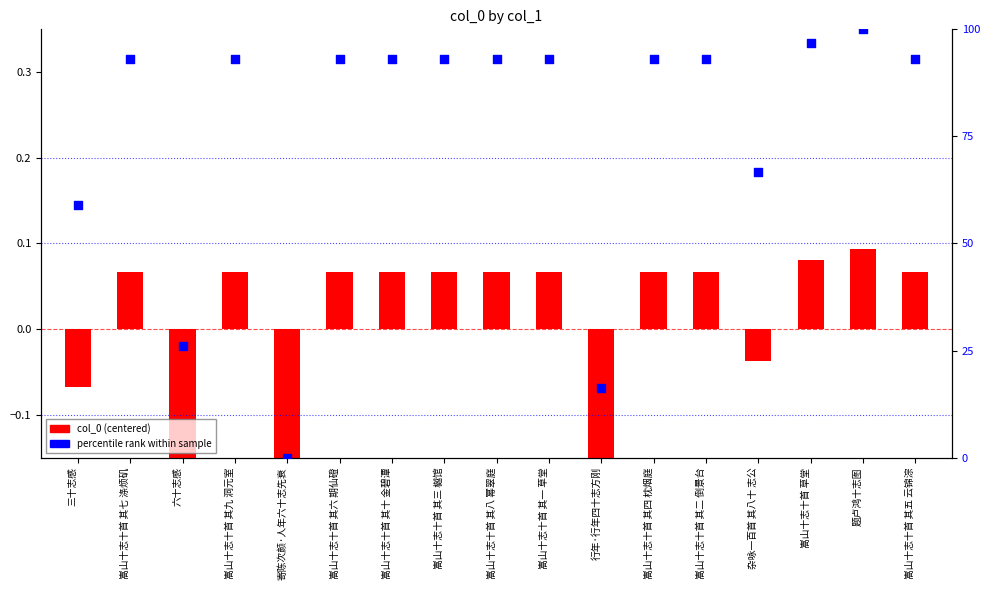

What is the total value across all series at 六十志感?

26.0